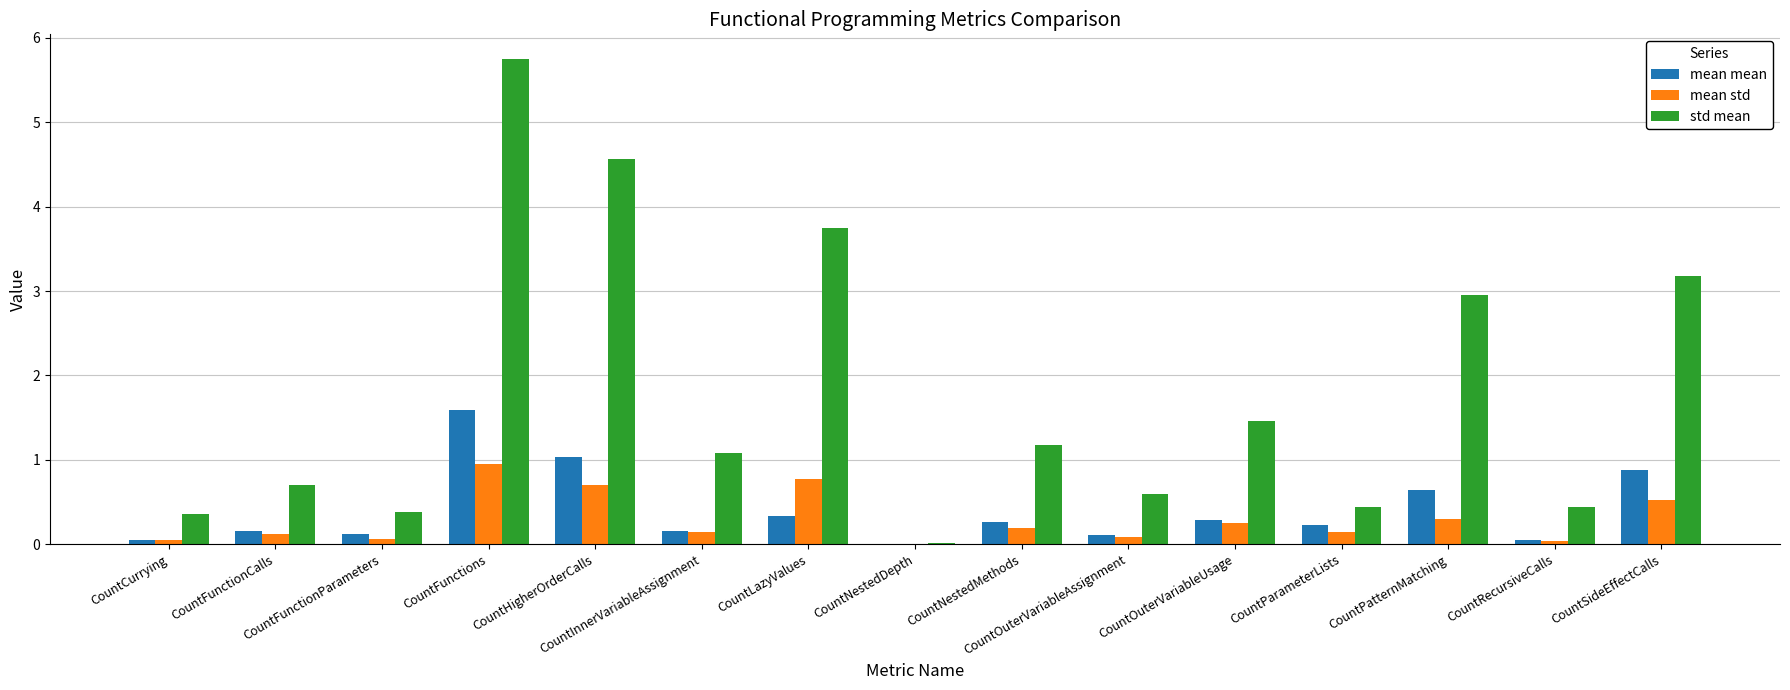

Is the value of mean std at CountLazyValues greater than the value of mean mean at CountLazyValues?

Yes